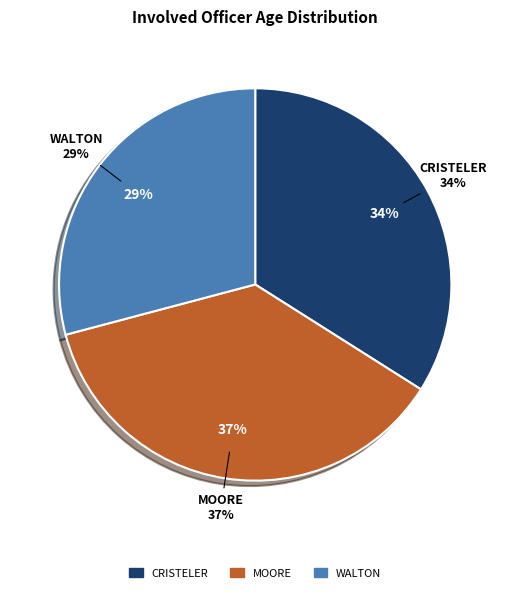

To the nearest percent, what portion does CRISTELER represent?

34%